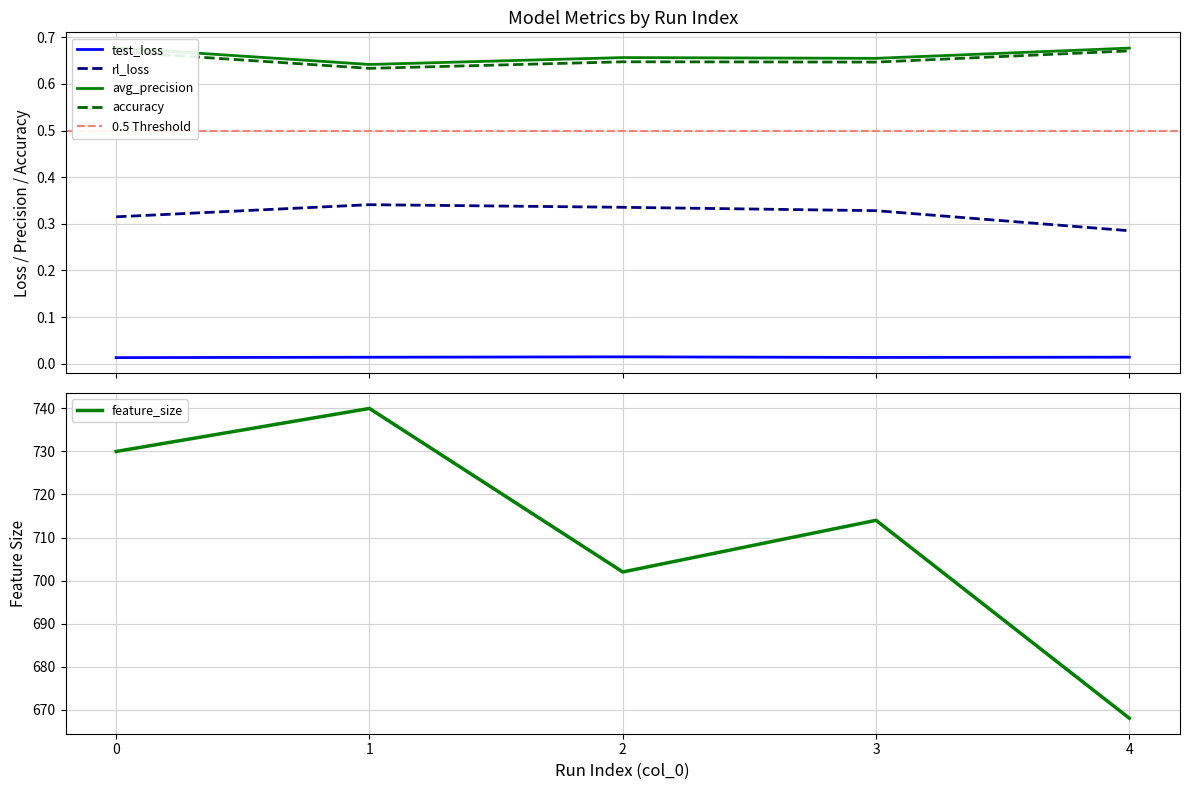

At how many categories does at least one series exceed 228?

5